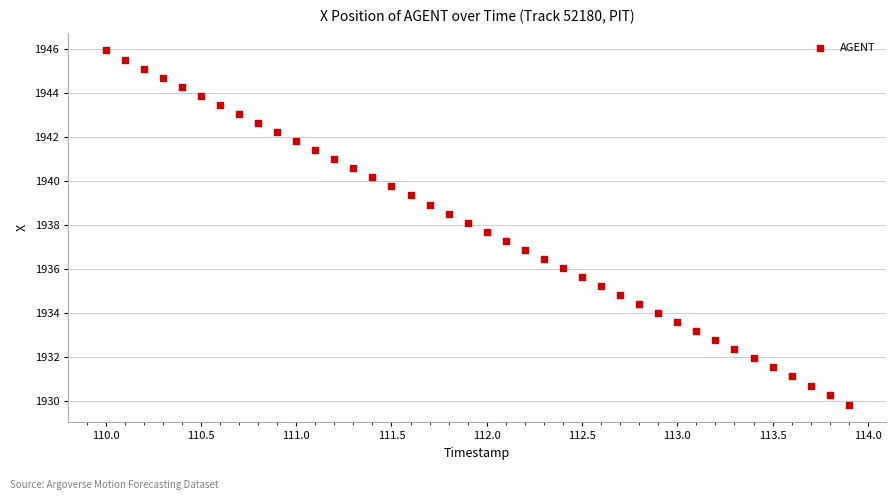

What is the range of Y values (max minus min)?

16.1